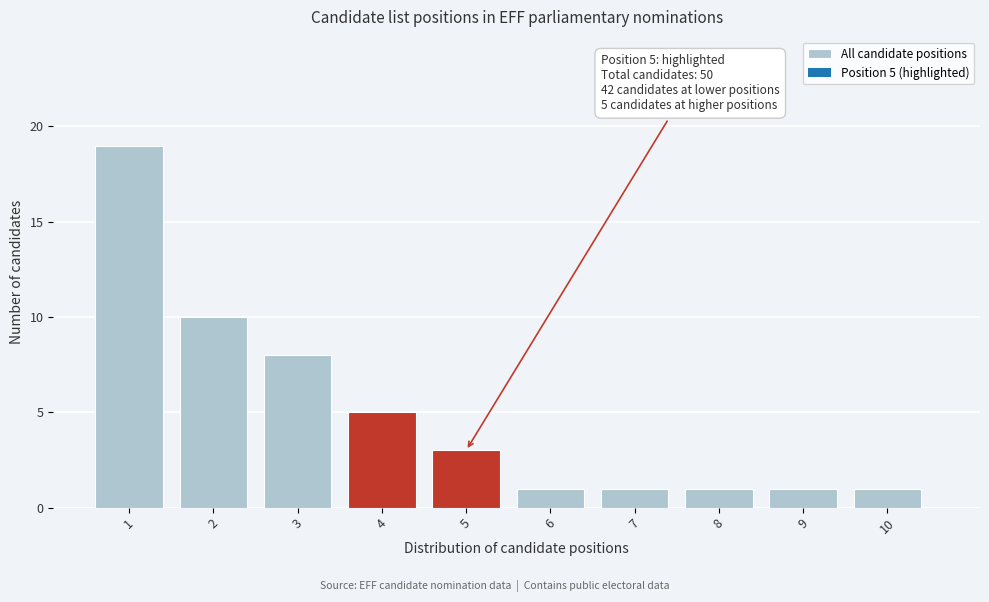

Reading left to right, transcribe all the data shown in this chart.

19	10	8	5	3	1	1	1	1	1